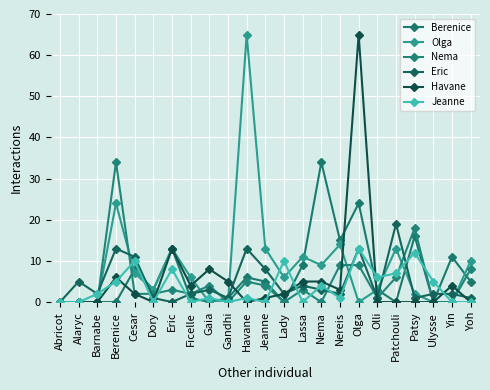

What is the sum of the Havane values at Cesar and Jeanne?

3